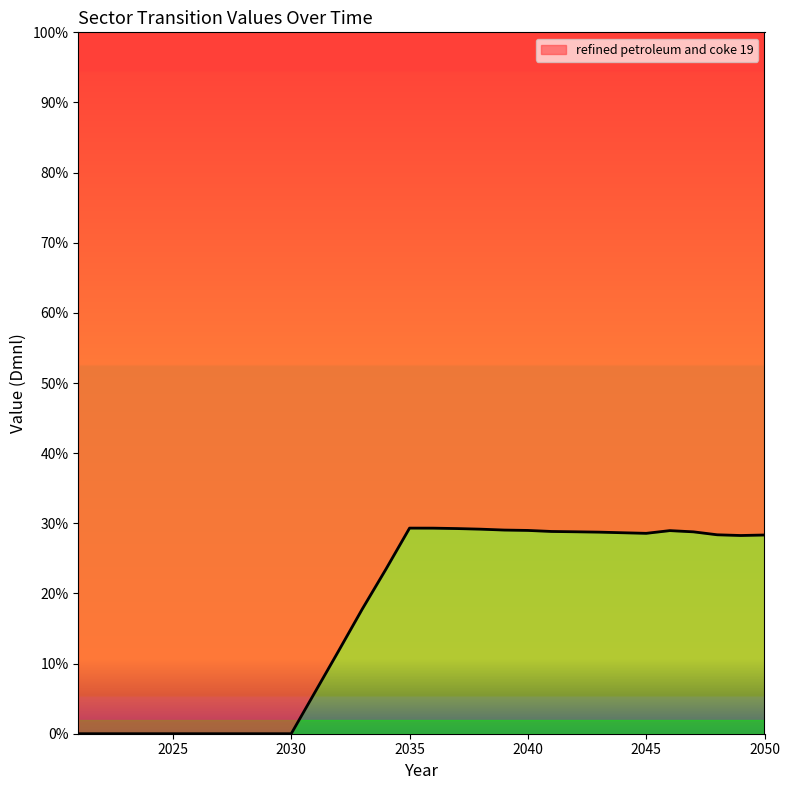

What is the value of the 17th point from the left?

0.3